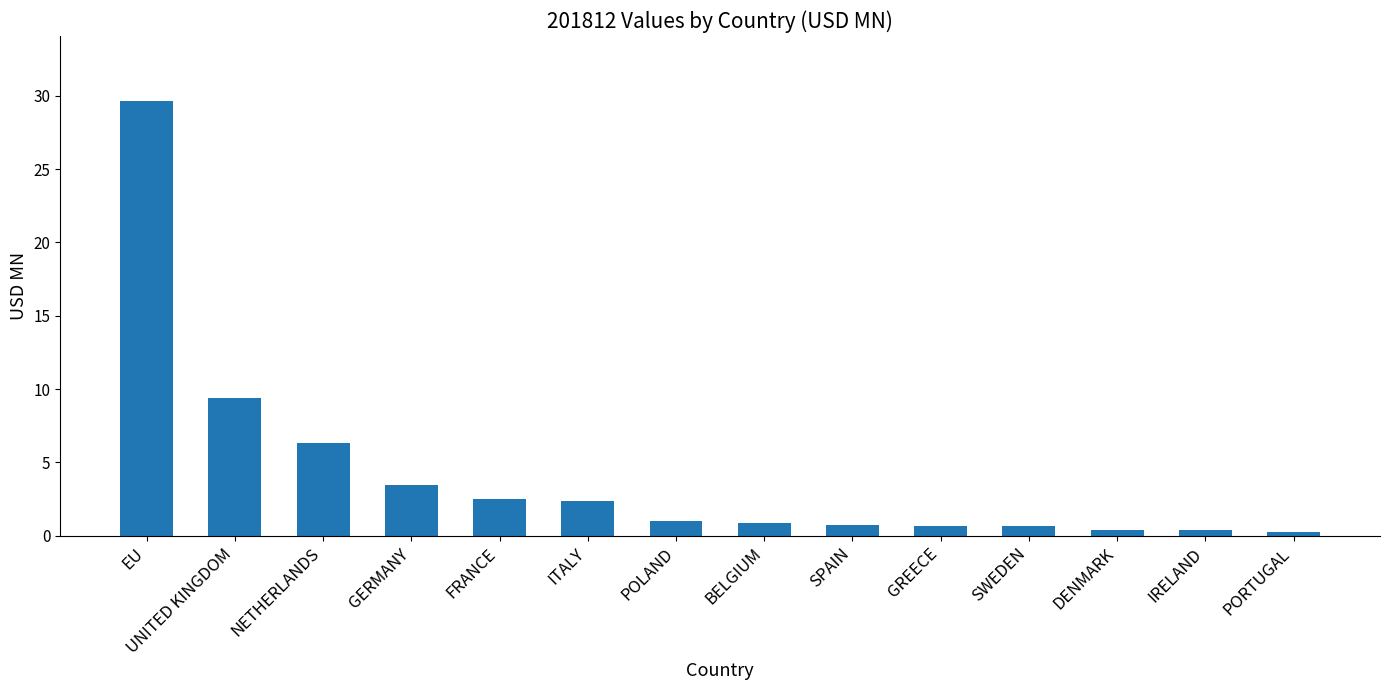

What is the label of the 5th bar from the left?

FRANCE